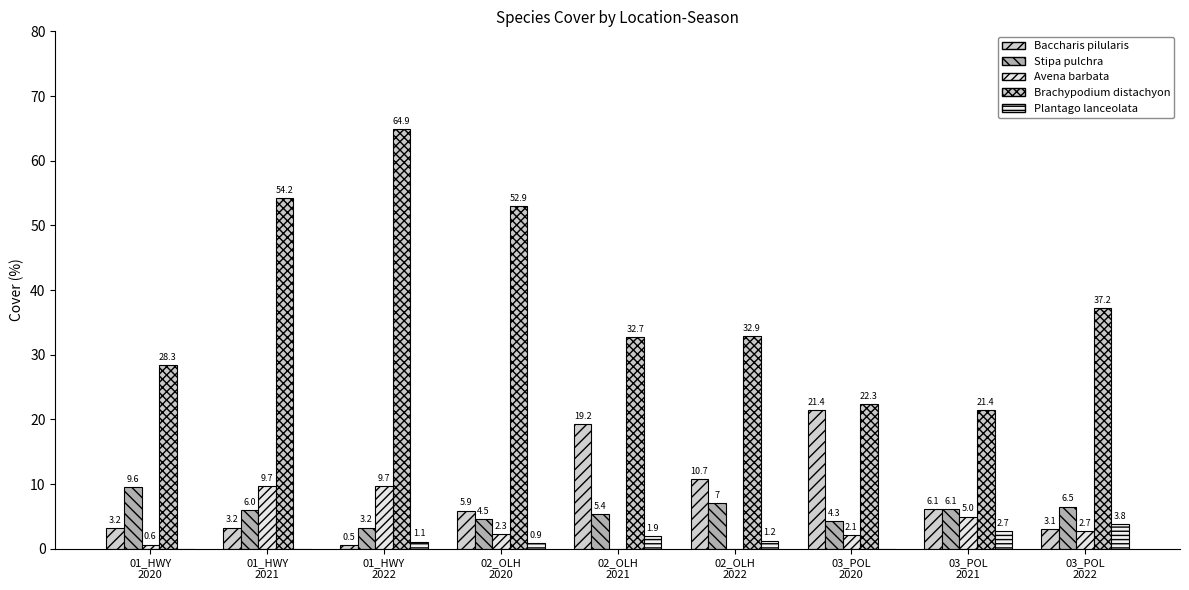

Where does the Baccharis pilularis series first go above 5?

02_OLH
2020